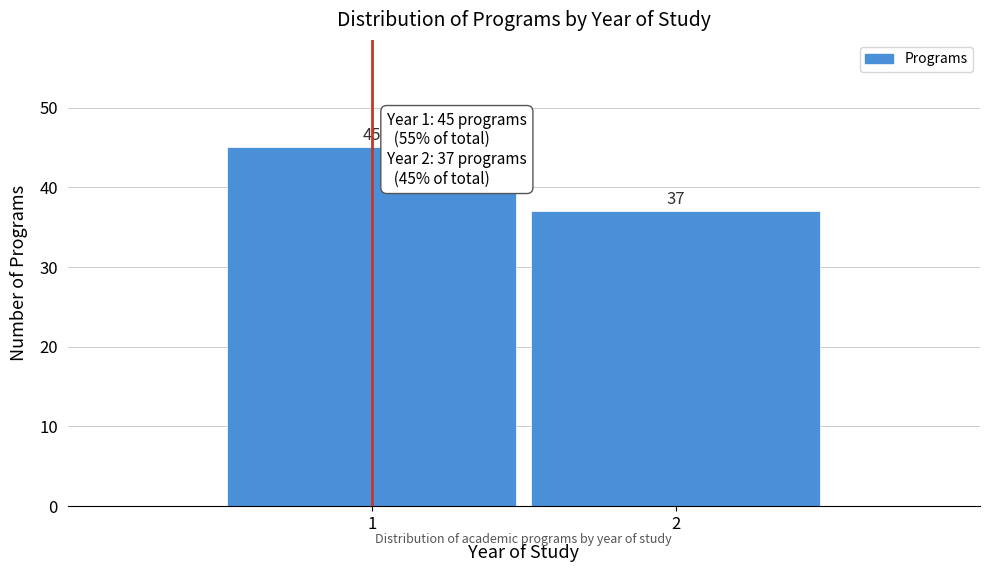

Reading right to left, list all the values displayed in this chart.

37	45